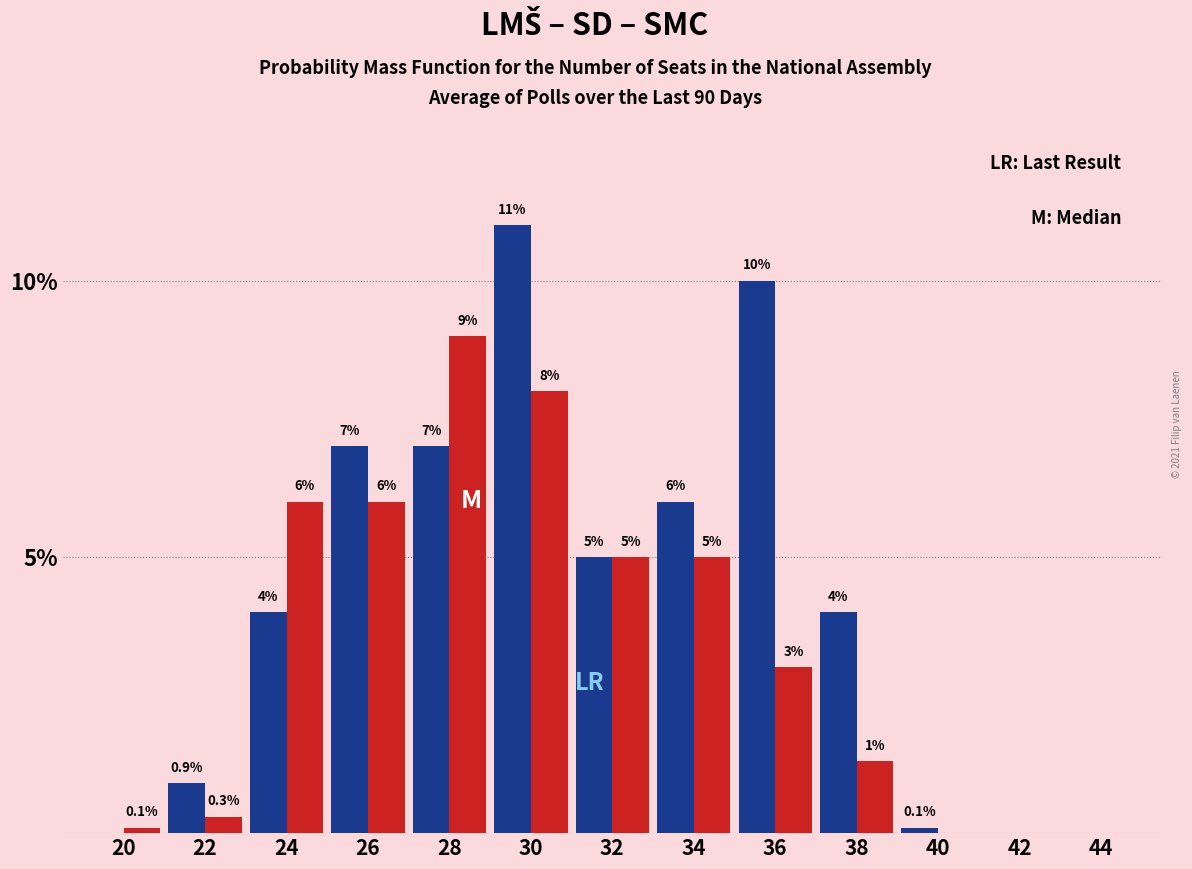

At which category is the sum across all series the highest?

30